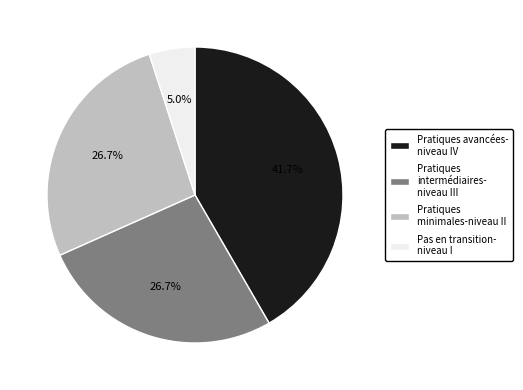

Count the number of slices in the pie.

4